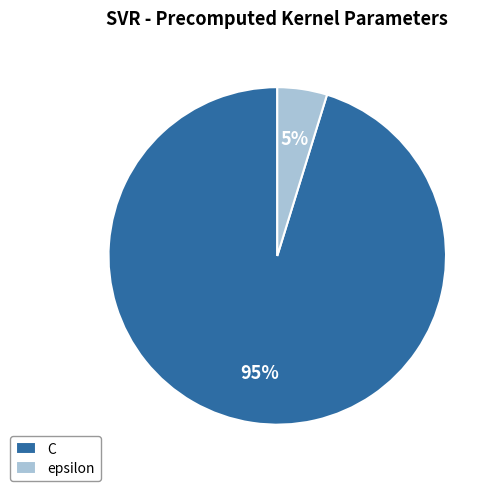

Is C the majority of the pie?

Yes